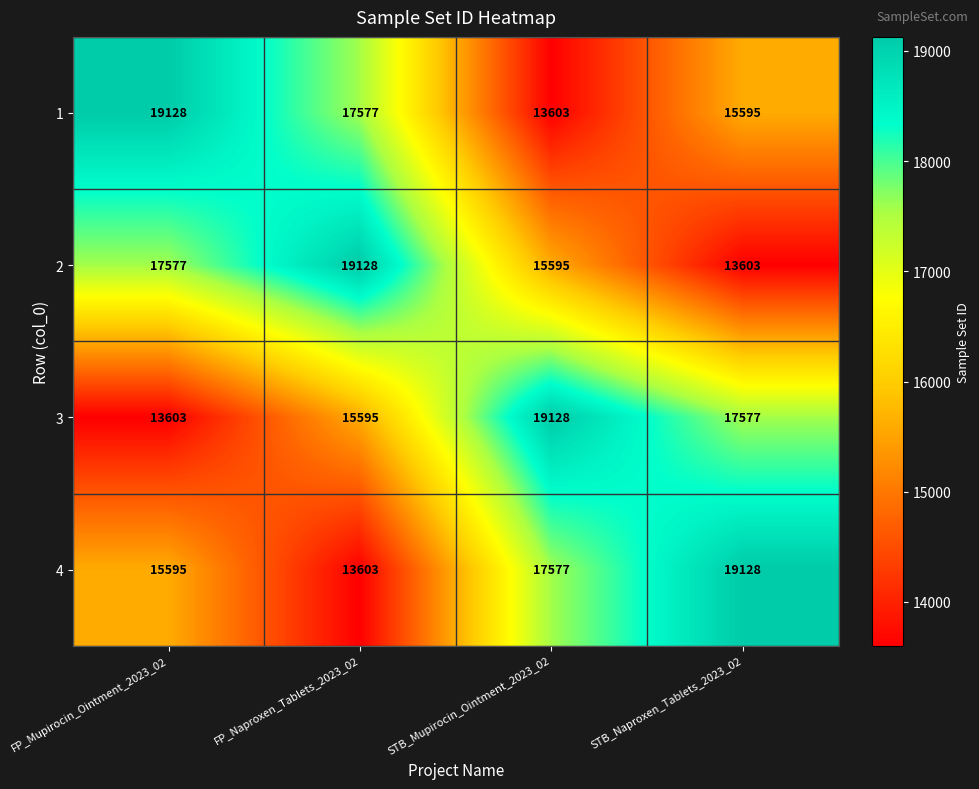

True or false: 2 has a value of 15595 at STB_Mupirocin_Ointment_2023_02.

True